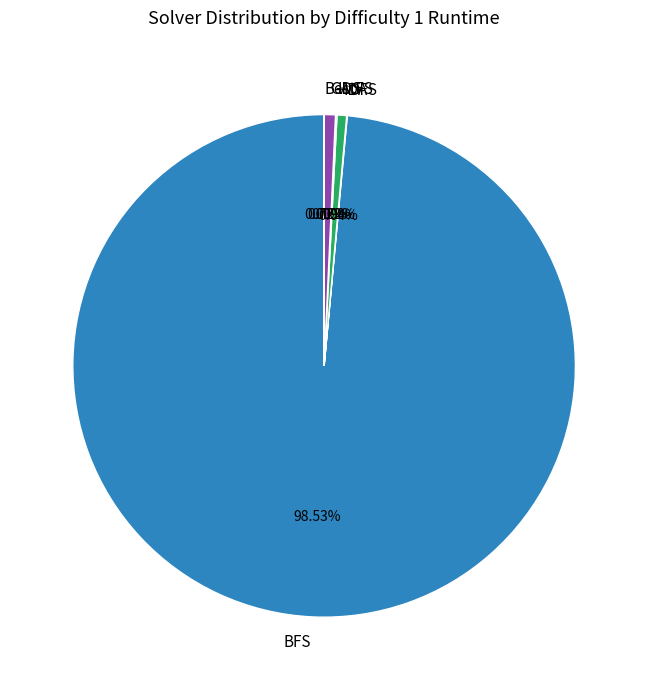

Does any single category account for the majority?

Yes